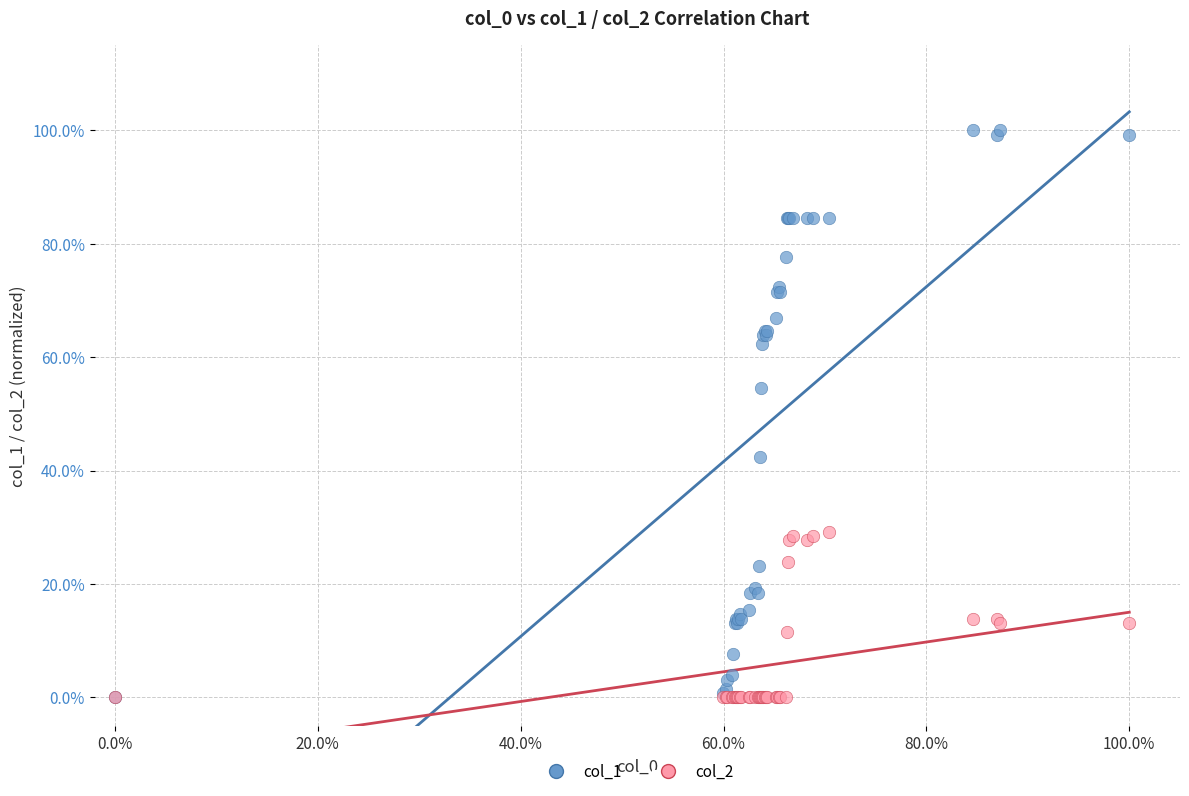

Across all series, what Y value is closest to 50?

54.6